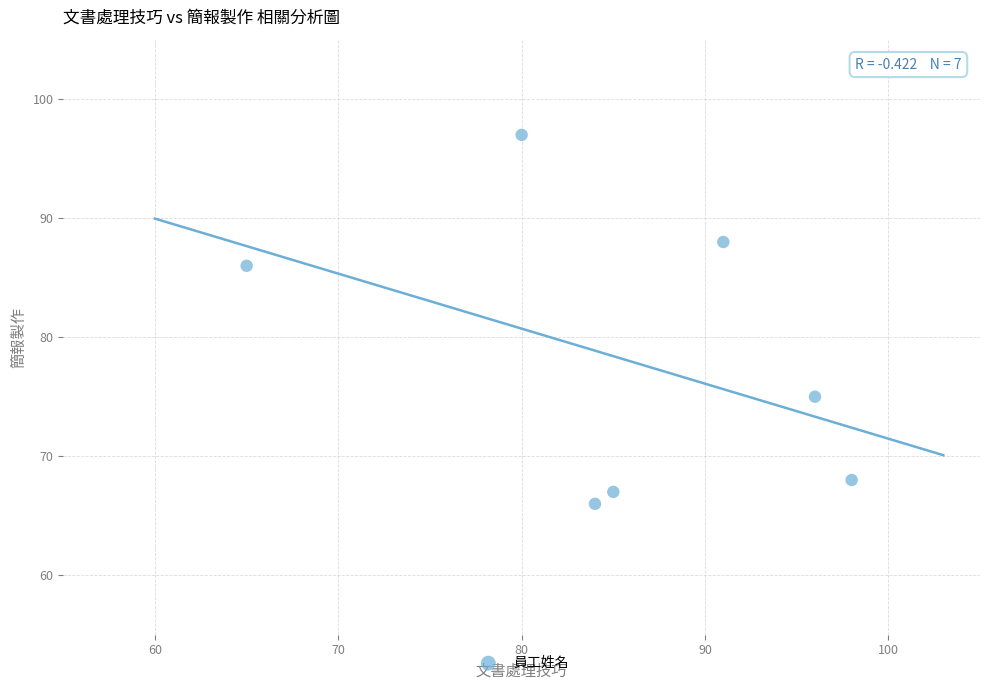

What is the range of Y values (max minus min)?

31